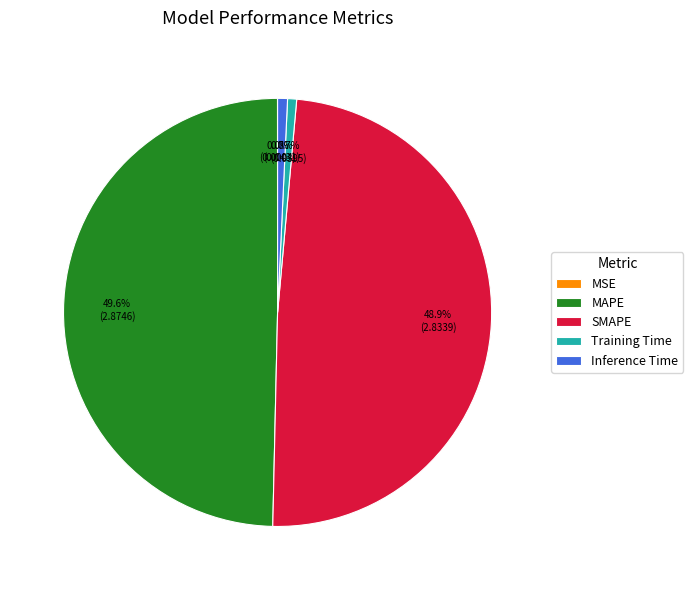

To the nearest percent, what is the difference between the Inference Time and MAPE slice percentages?

49%